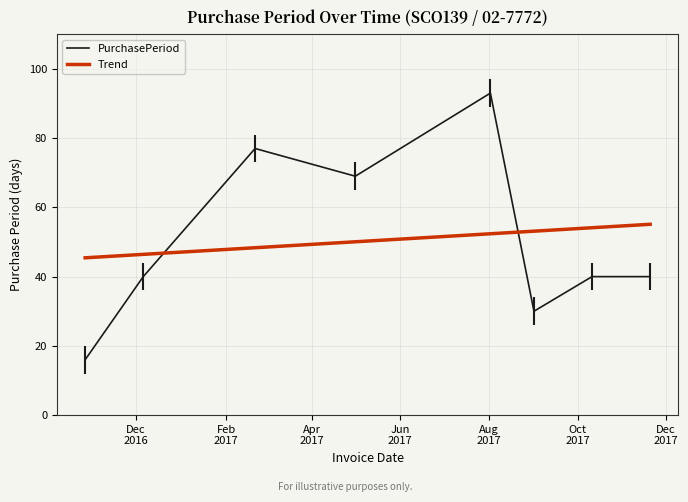

What is the minimum value shown in the chart?

16